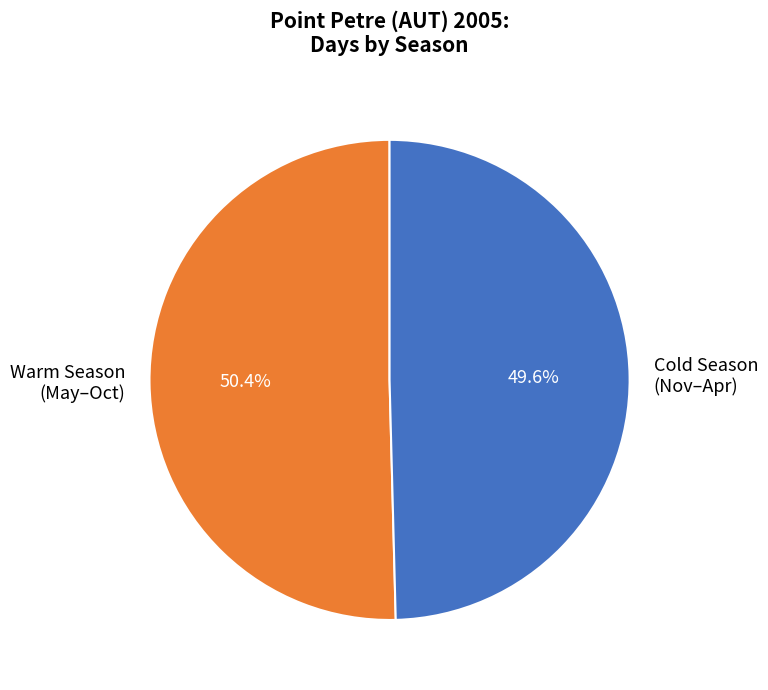

What is the ratio of the value at Cold Season (Nov–Apr) to the value at Warm Season (May–Oct)?

1.0